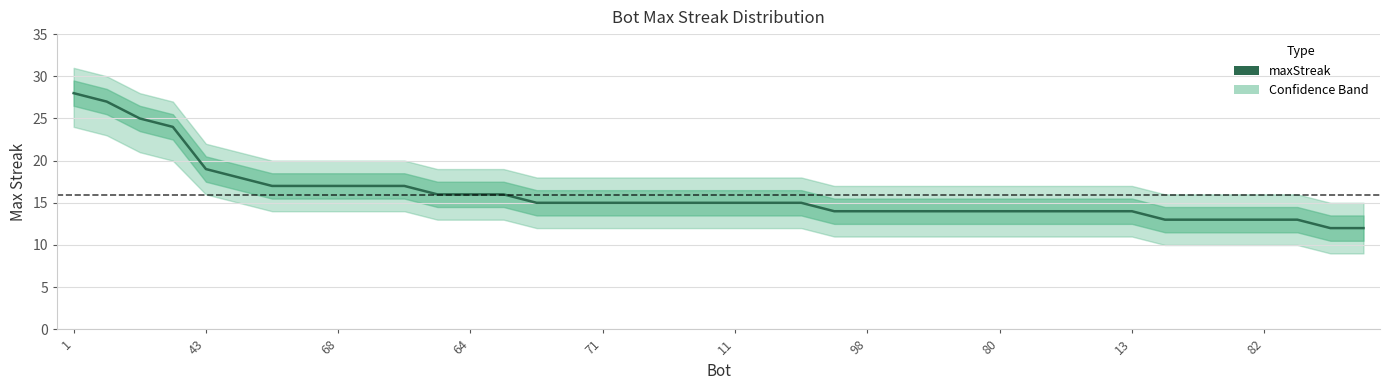

What is the difference between the maximum and minimum values?

16